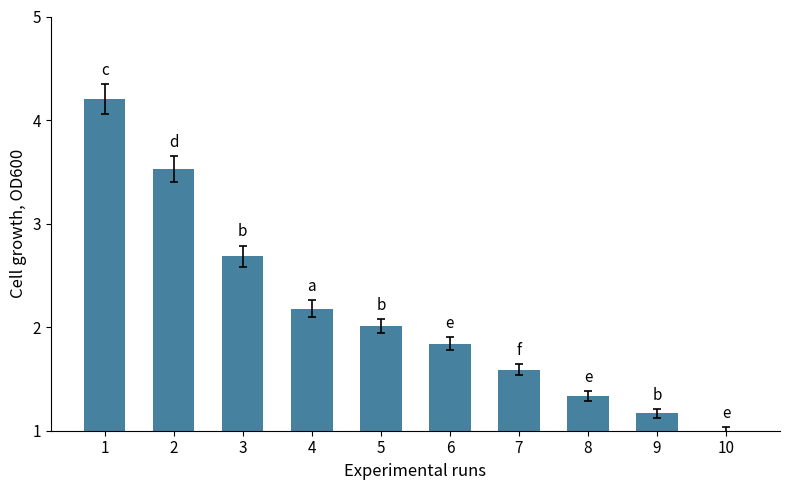

How many values are below 2?

5